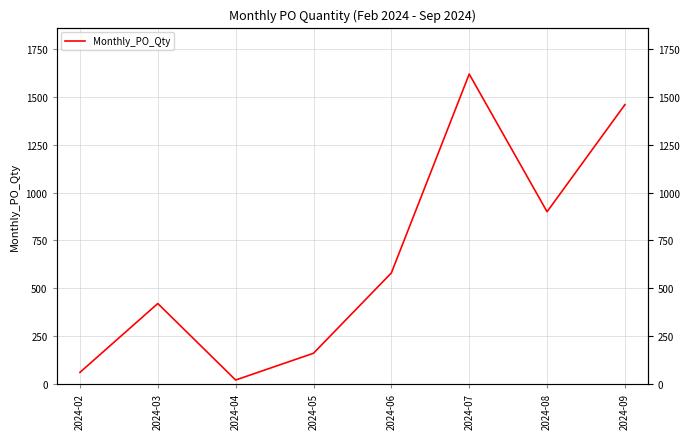

Reading right to left, extract all data points from this chart.

1460	900	1620	580	160	20	420	60